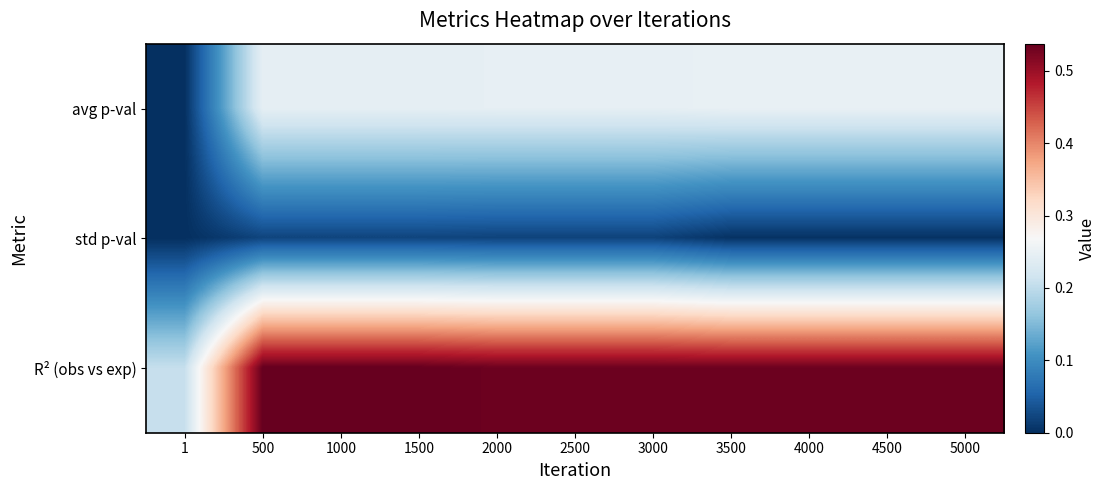

What is the difference between the highest and lowest values at 3500?

0.5